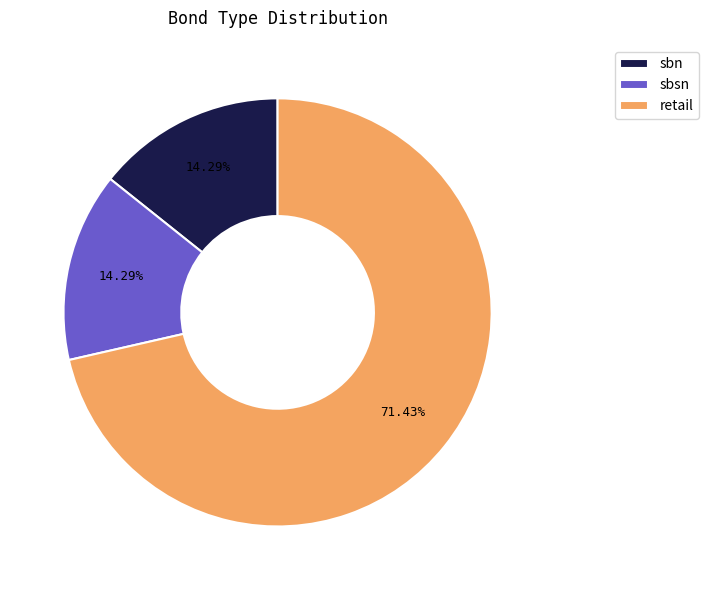

Is it true that retail is 62% of the pie?

False